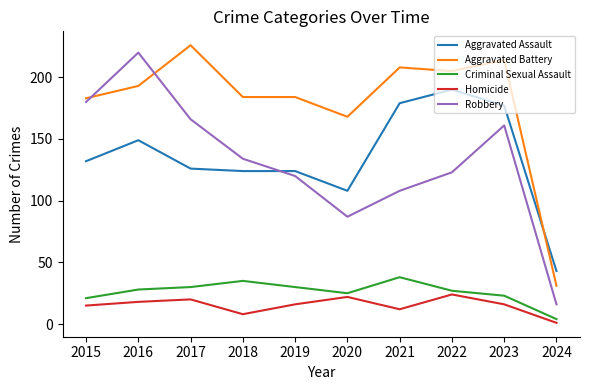

What is the highest value of the Robbery series?

220